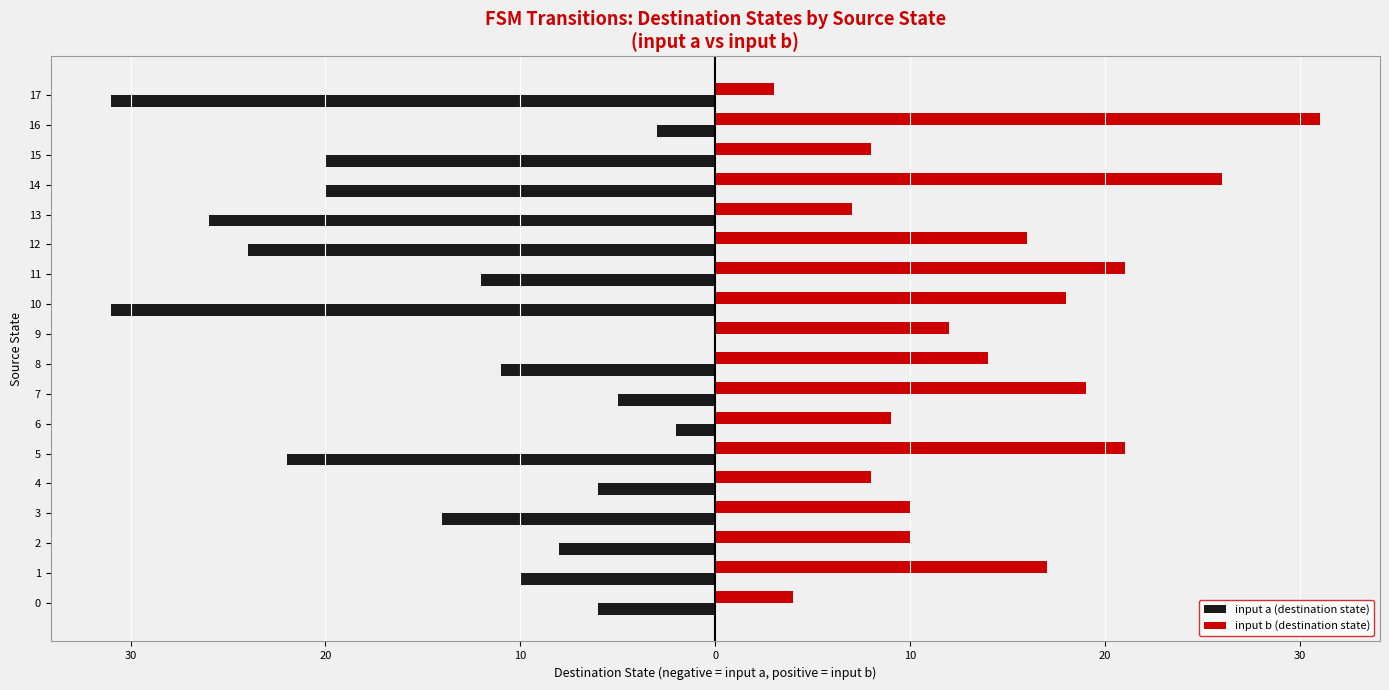

Rank the series by their average value, from highest to lowest.

input b (destination state), input a (destination state)